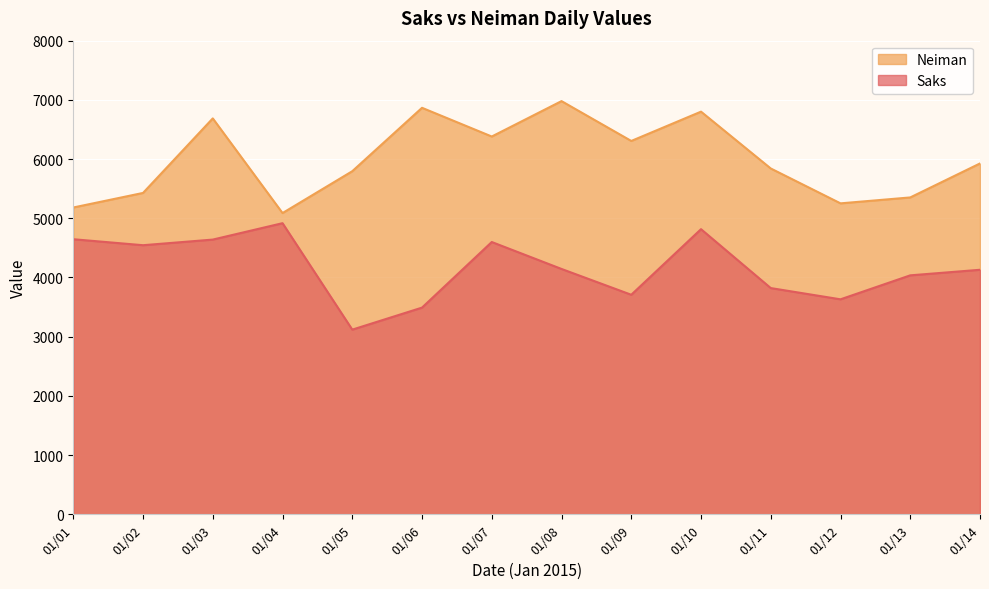

Rank the series by their average value, from lowest to highest.

Saks, Neiman